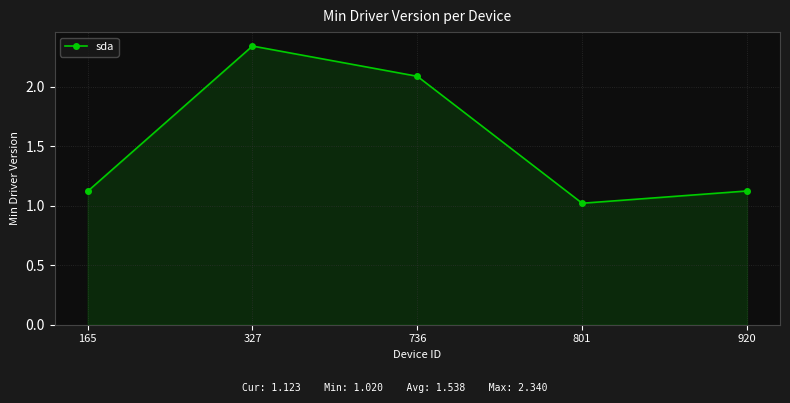

How many lines are shown in the chart?

1